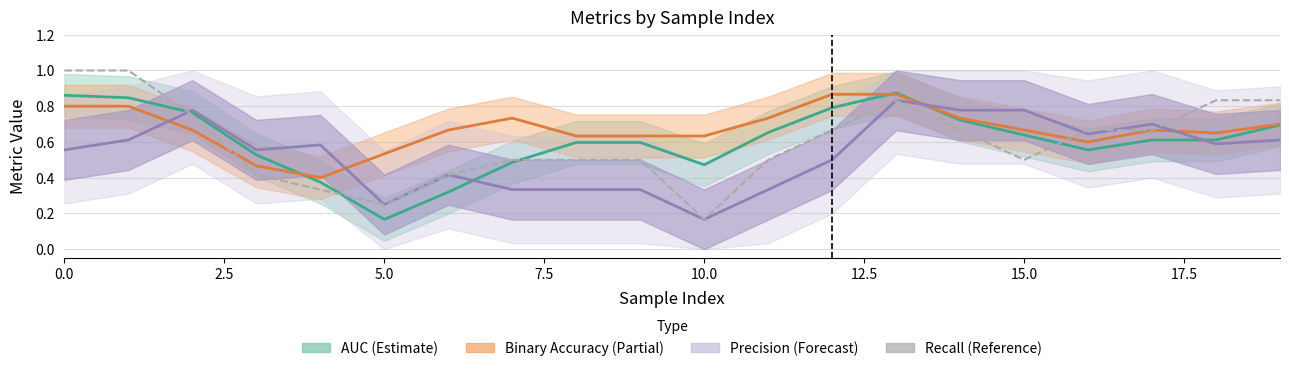

What is the sum of the Recall (Reference) values at 11 and 13?

1.3